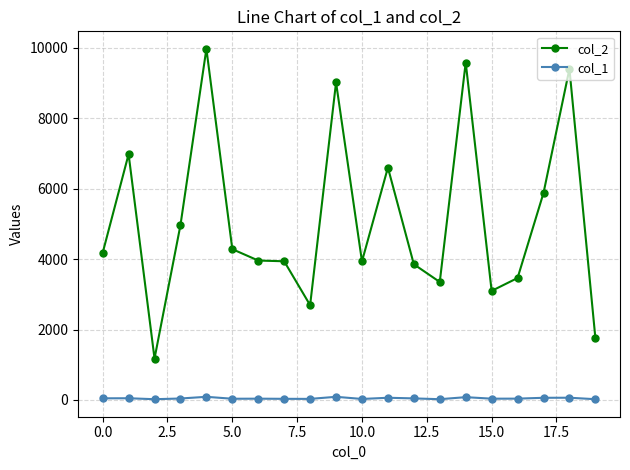

True or false: col_2 has more than 0 points higher than both neighbors.

True